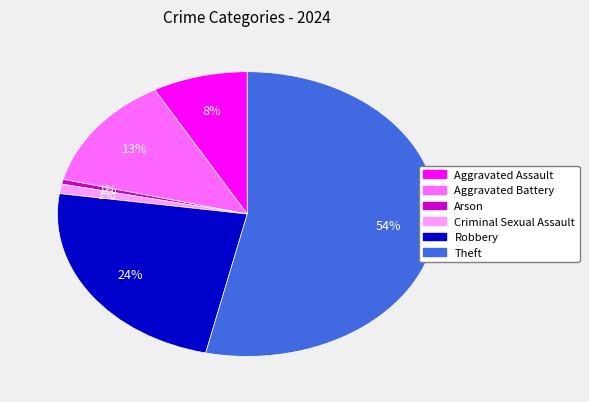

How many segments does this pie chart have?

6